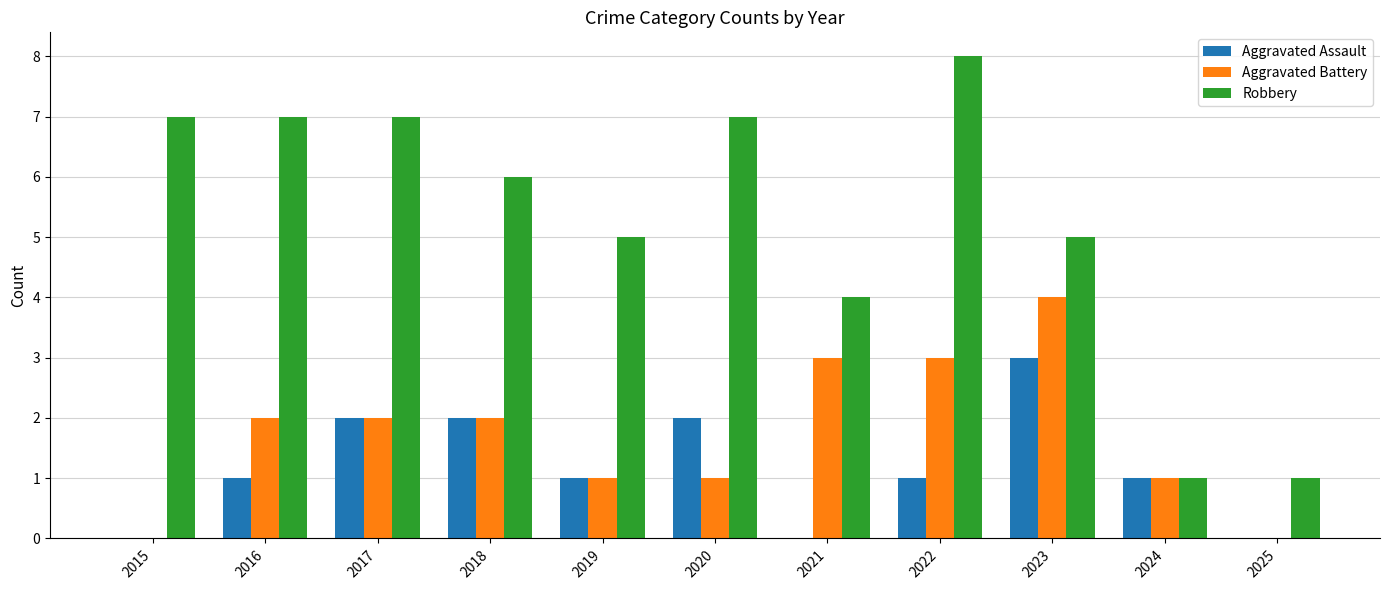

What value does the Aggravated Battery series have at 2022?

3